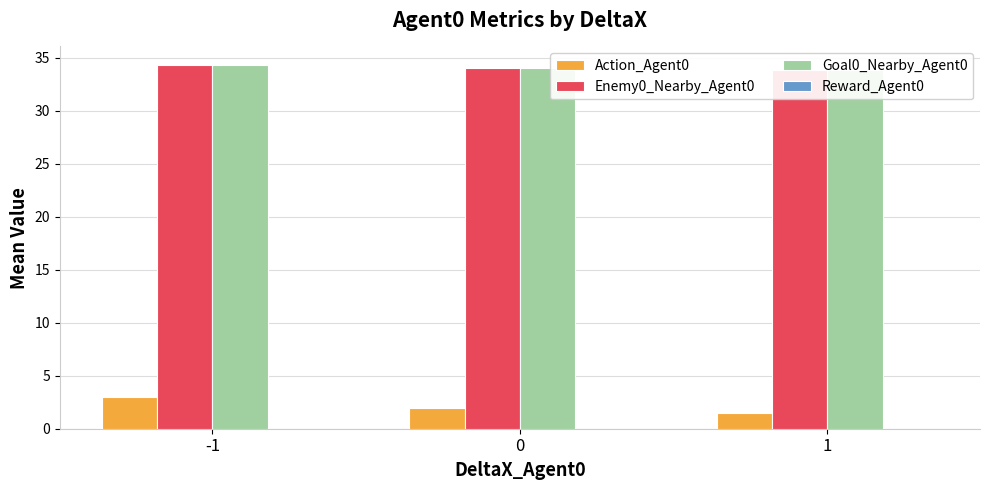

What is the difference between the Action_Agent0 values at -1 and 1?

1.5